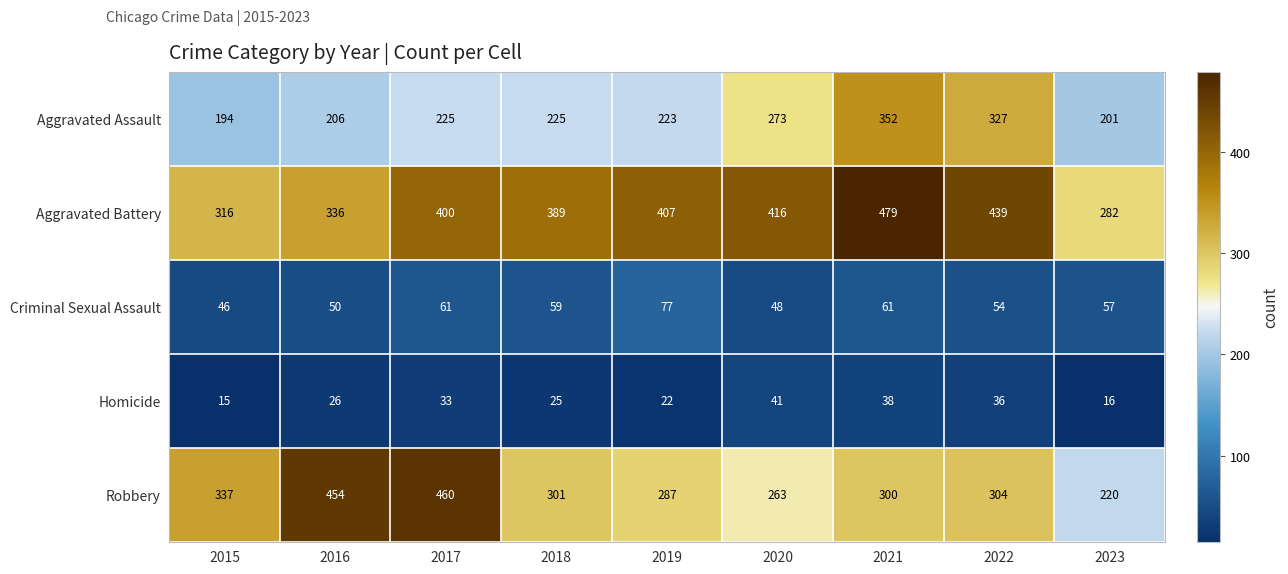

How many series are shown in this chart?

5